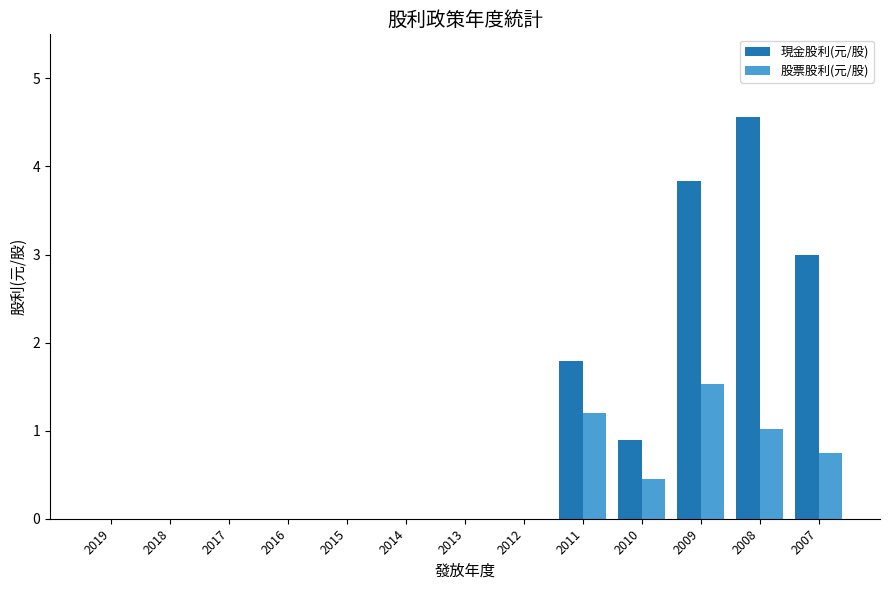

Which series has the largest total across all categories?

現金股利(元/股)